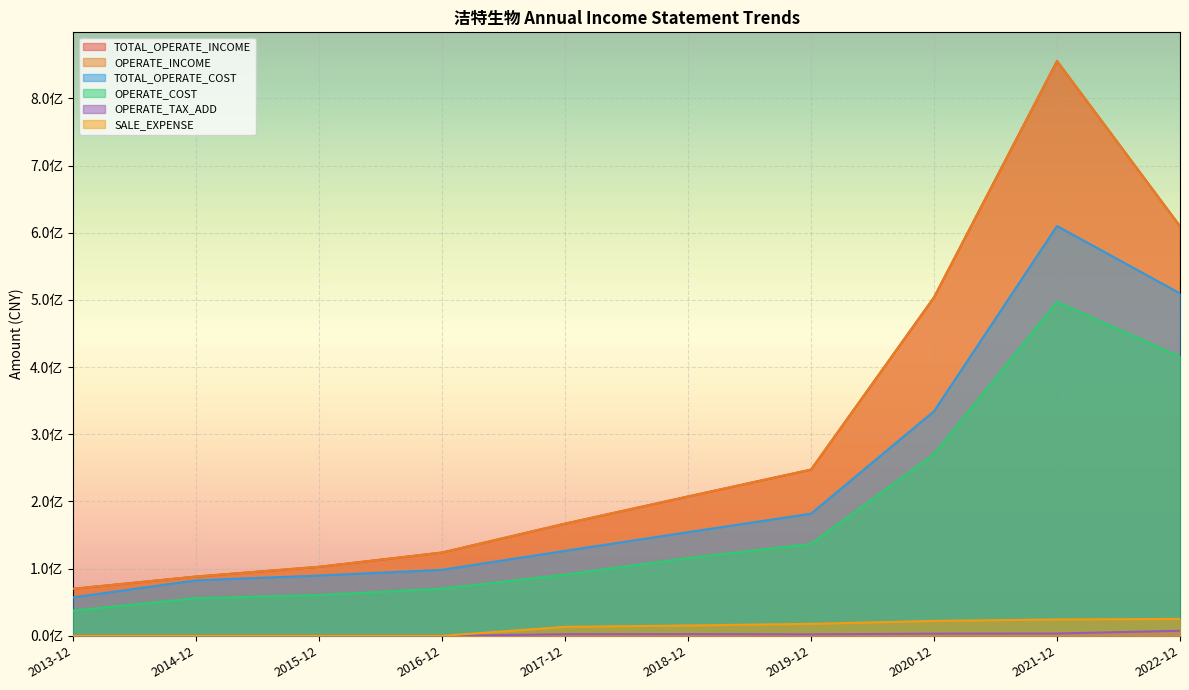

What is the total value across all series at 2013-12?

234820498.0